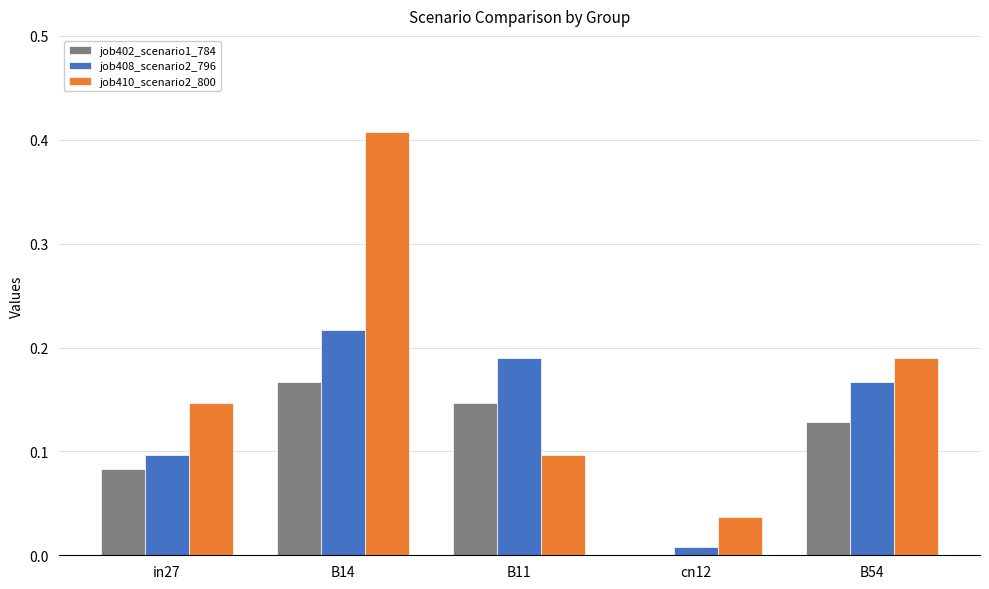

Which series changed the most between cn12 and B54?

job408_scenario2_796